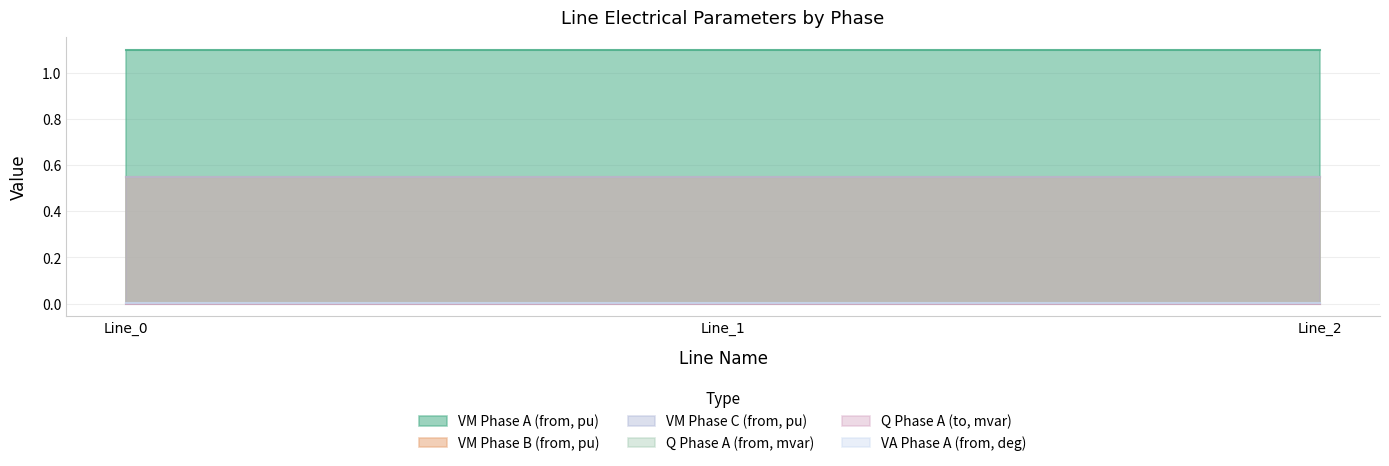

How many positive values does the pf_q_a_to_mvar series have?

2